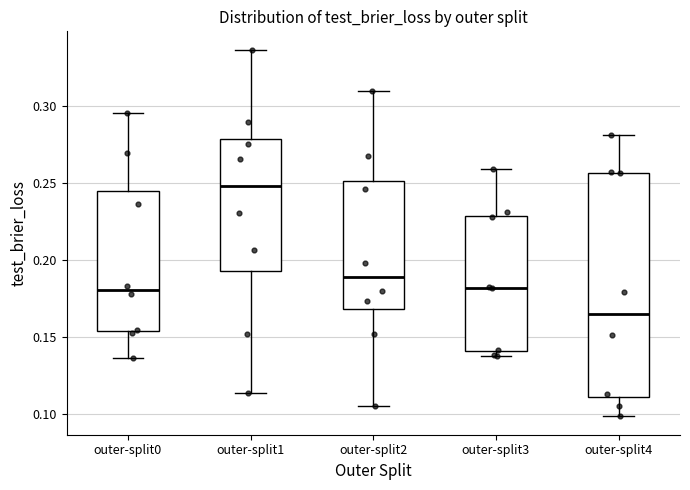

Where does the lower whisker of the box for outer-split1 end on the y-axis? The values are not printed on the chart, so give them approximately, as read against the axis.

0.115